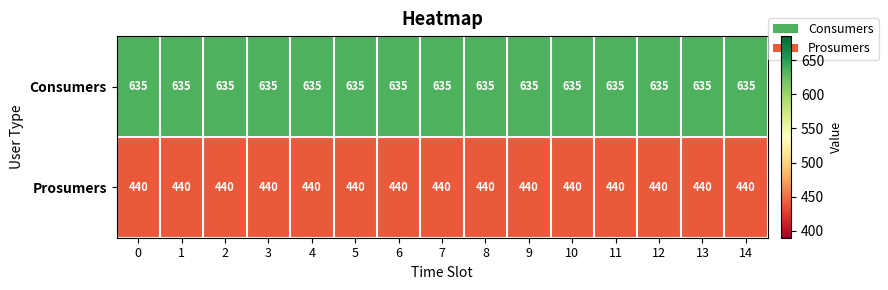

Rank the series by their average value, from lowest to highest.

Prosumers, Consumers